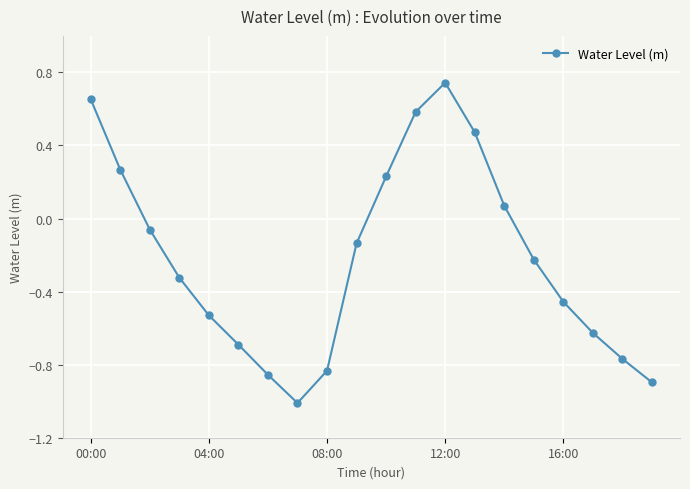

How many points are higher than both their immediate neighbors (excluding endpoints)?

1